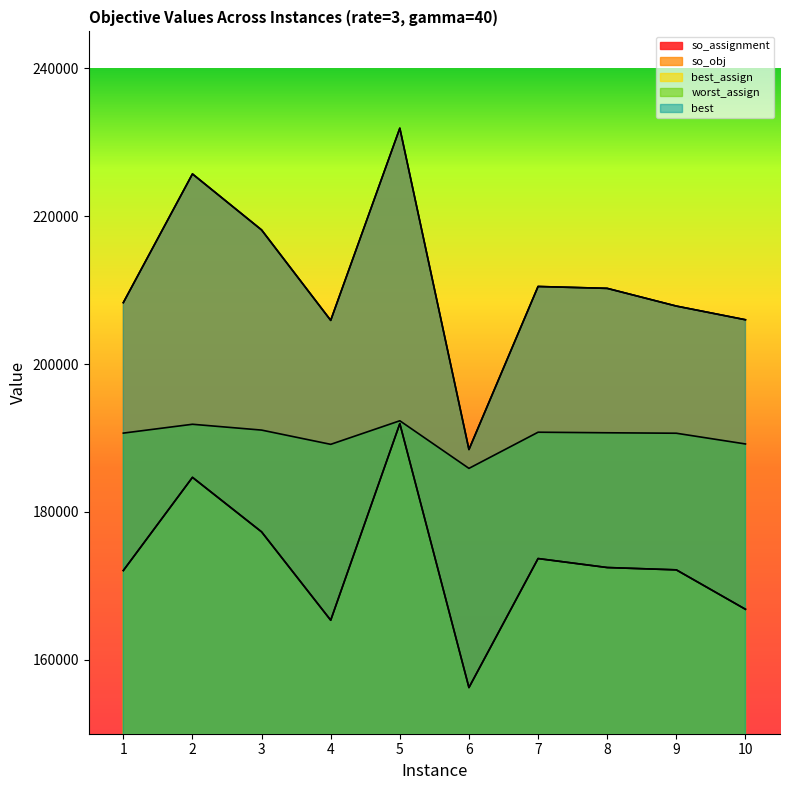

Rank the series by their maximum value, from lowest to highest.

so_assignment, best_assign, worst_assign, so_obj, best